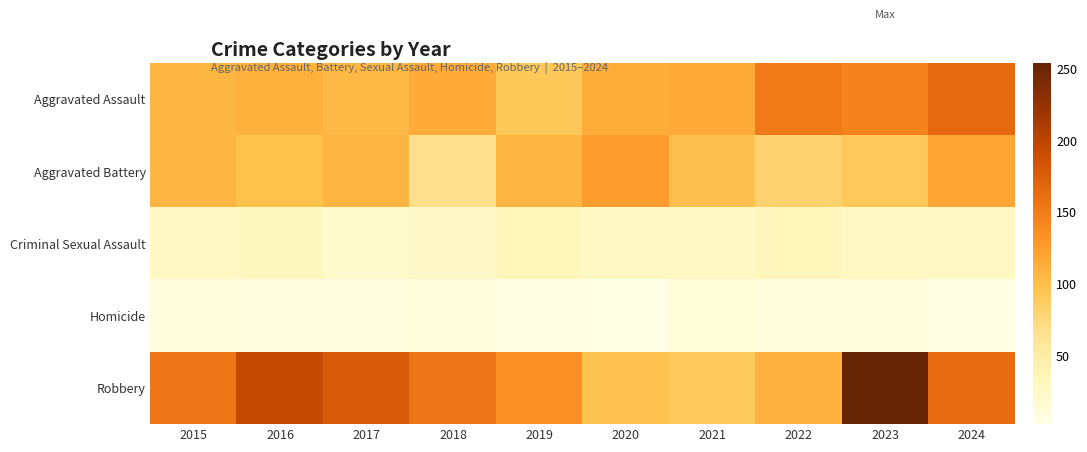

What is the spread (max minus min) of values at 2017?

170